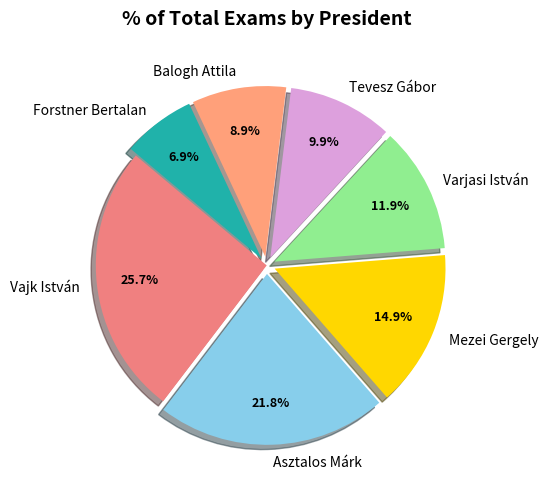

Which has a higher value, Tevesz Gábor or Forstner Bertalan?

Tevesz Gábor